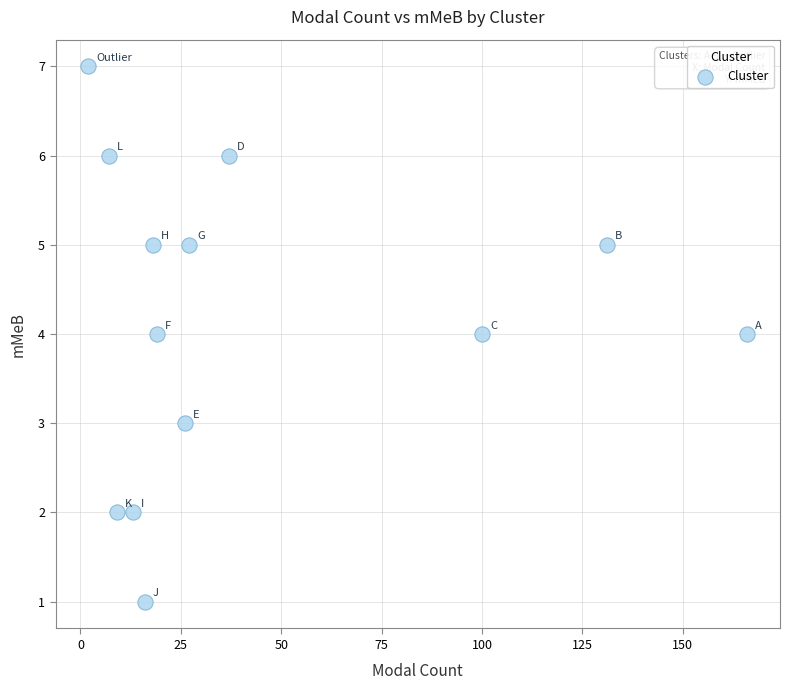

What is the range of X values (max minus min)?

164